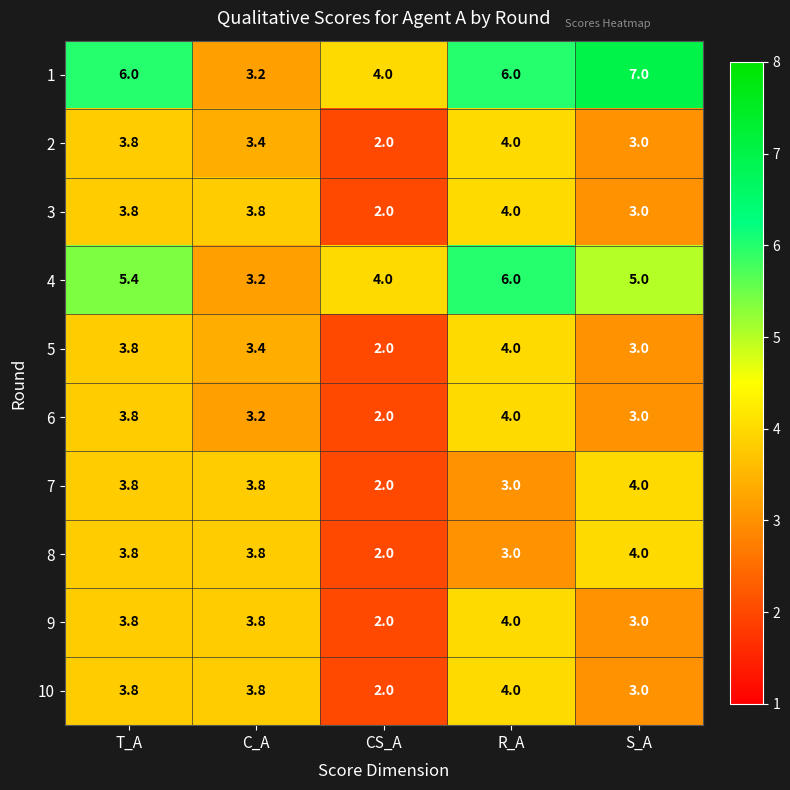

At how many categories does at least one series exceed 3?

5